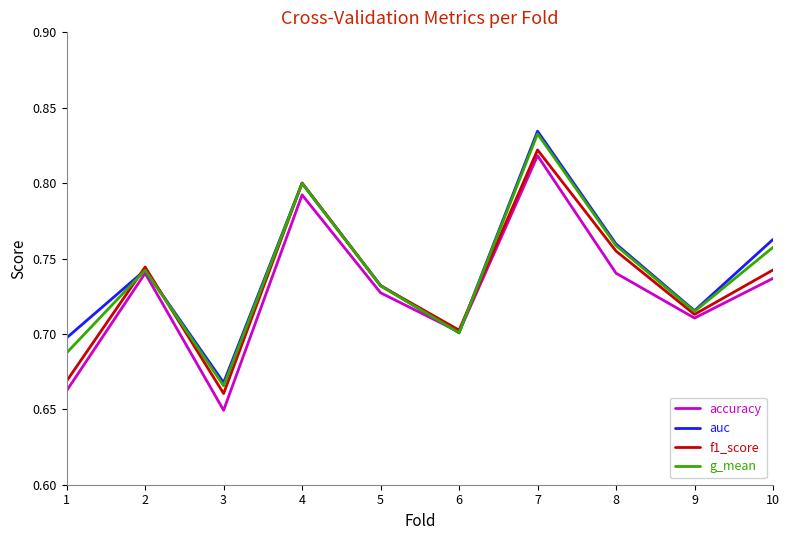

In auc, how many points are lower than both neighbors (excluding endpoints)?

3